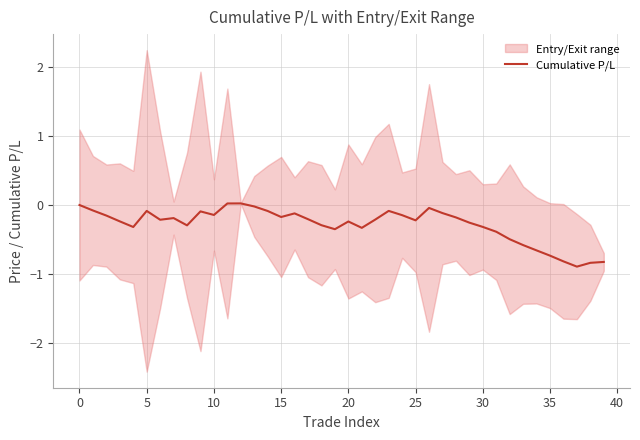

Does the chart have visible grid lines?

Yes